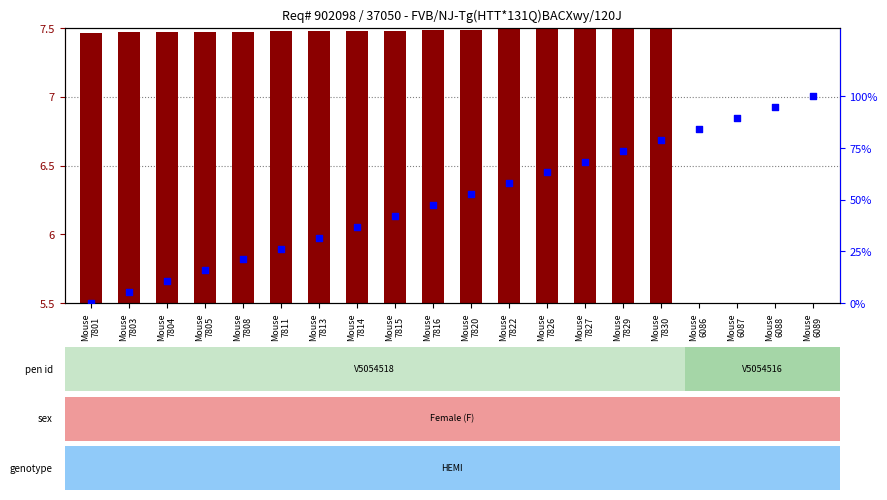

Which series has the largest Y range (max minus min)?

percentile rank within the sample